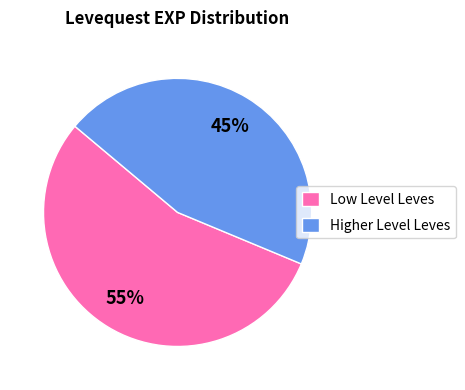

Rank the categories by value from highest to lowest.

Low Level Leves, Higher Level Leves